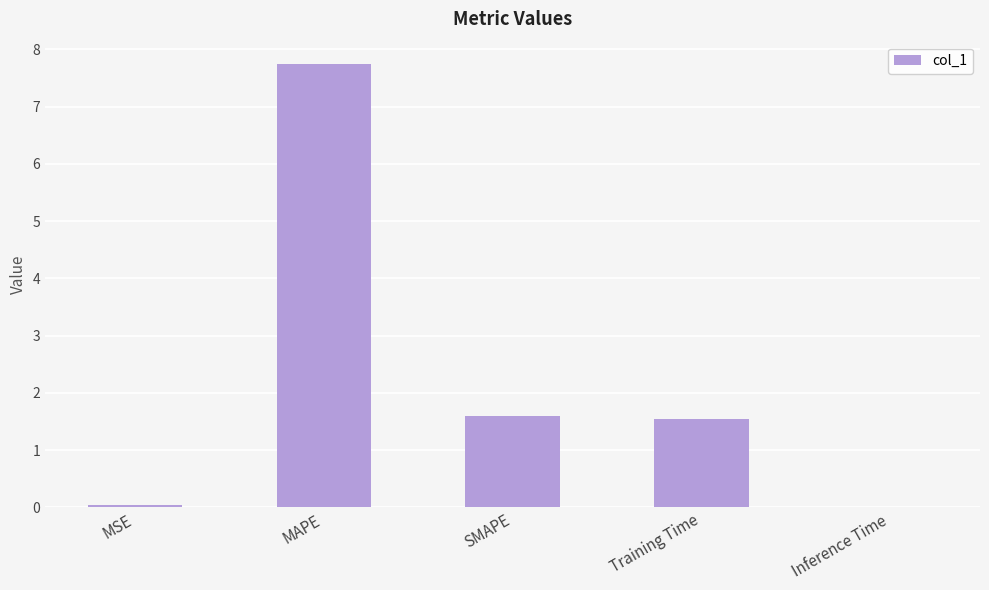

Does the chart contain stacked bars?

No